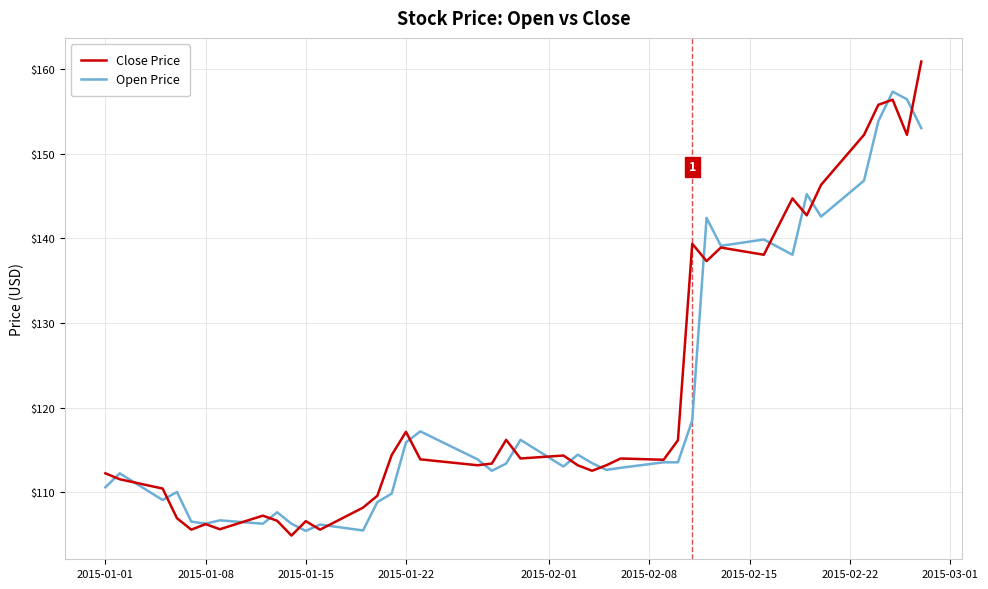

Which series ends up on top after the final intersection of Open Price and Close Price?

Close Price